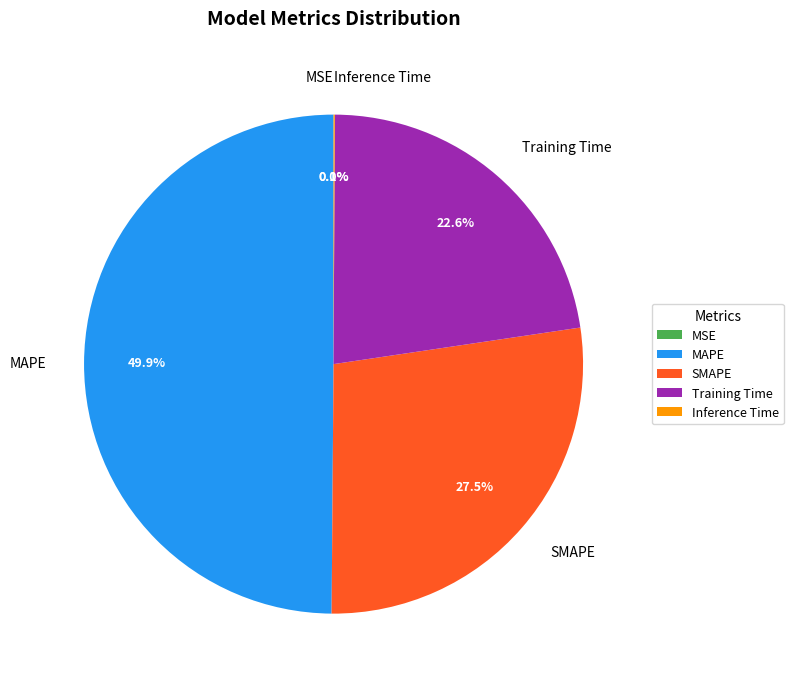

Is SMAPE the majority of the pie?

No